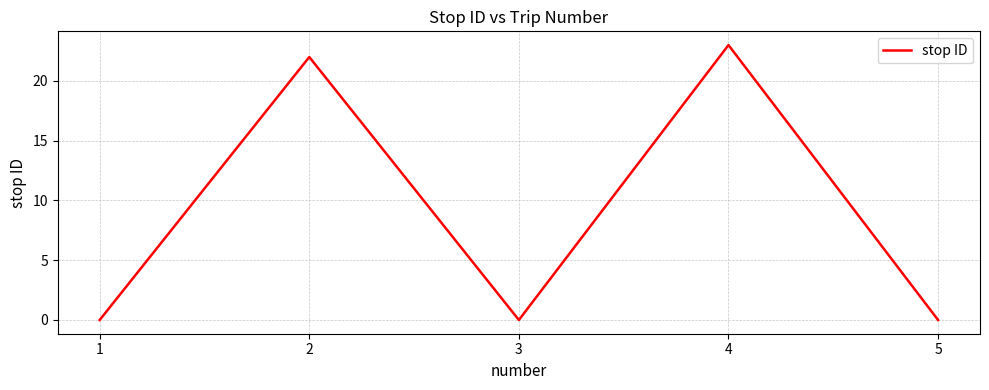

Reading right to left, transcribe all the data shown in this chart.

5=0	4=23	3=0	2=22	1=0